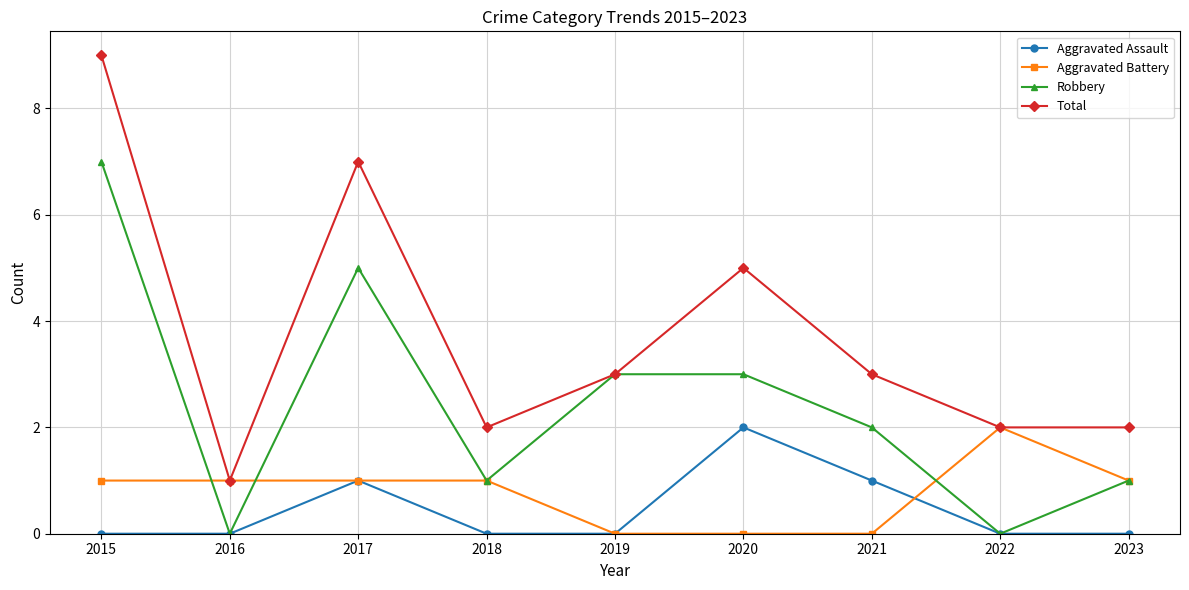

Reading left to right, what are all the values shown in this chart?

Aggravated Assault: 2015=0	2016=0	2017=1	2018=0	2019=0	2020=2	2021=1	2022=0	2023=0
Aggravated Battery: 2015=1	2016=1	2017=1	2018=1	2019=0	2020=0	2021=0	2022=2	2023=1
Robbery: 2015=7	2016=0	2017=5	2018=1	2019=3	2020=3	2021=2	2022=0	2023=1
Total: 2015=9	2016=1	2017=7	2018=2	2019=3	2020=5	2021=3	2022=2	2023=2